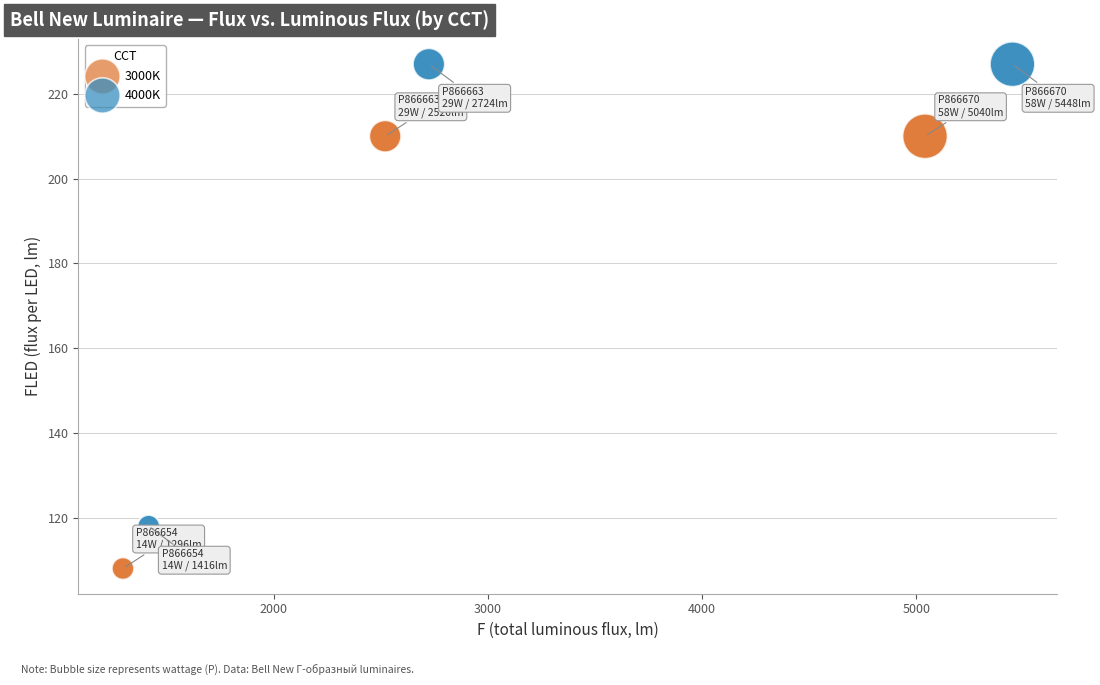

Which series contains the lowest Y value?

3000K